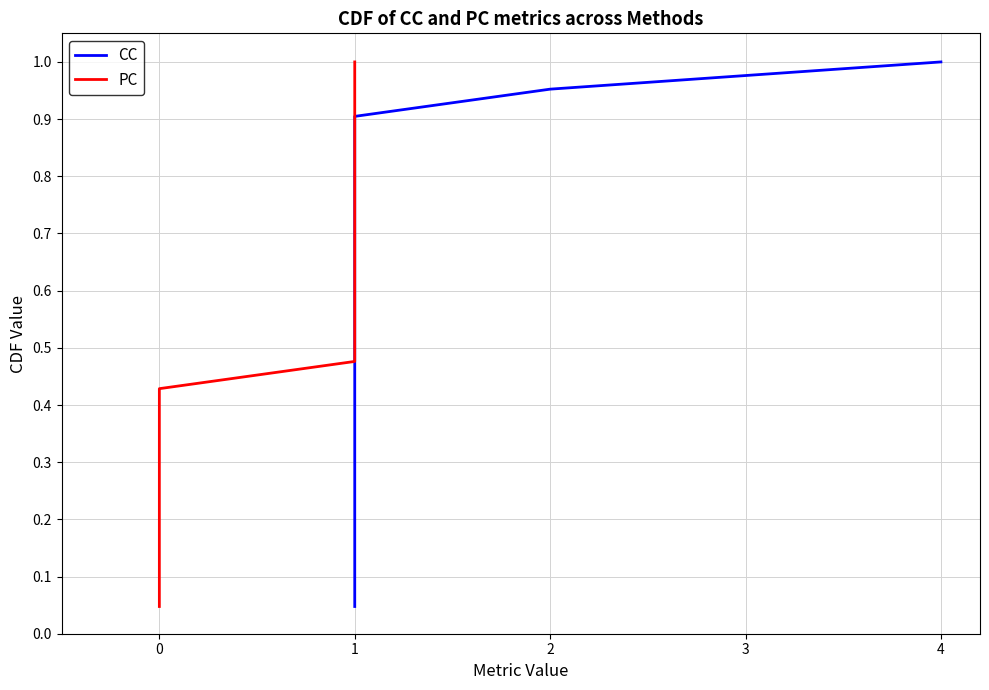

How many series are shown in this chart?

2